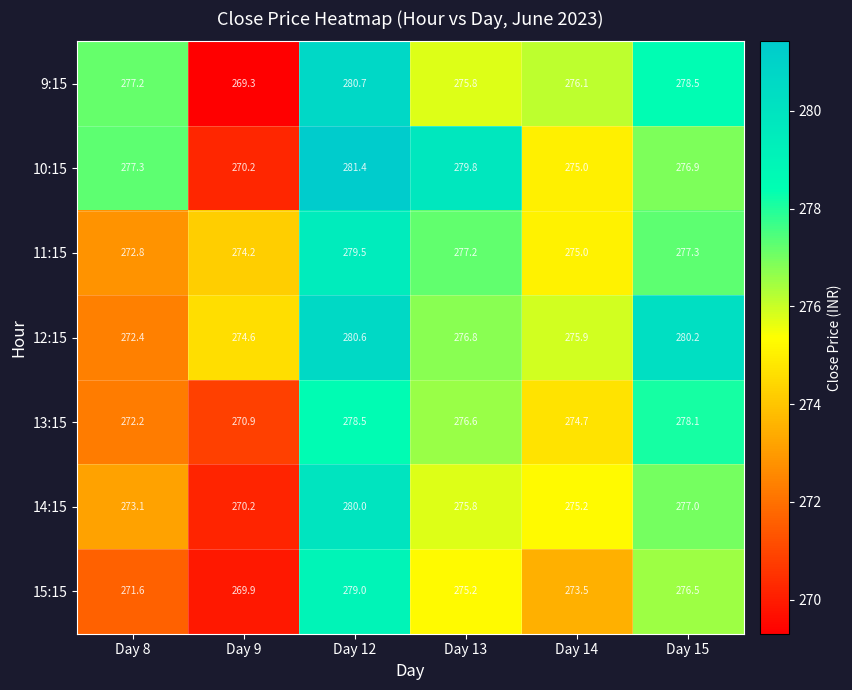

What is the total value across all series at Day 8?

1916.6